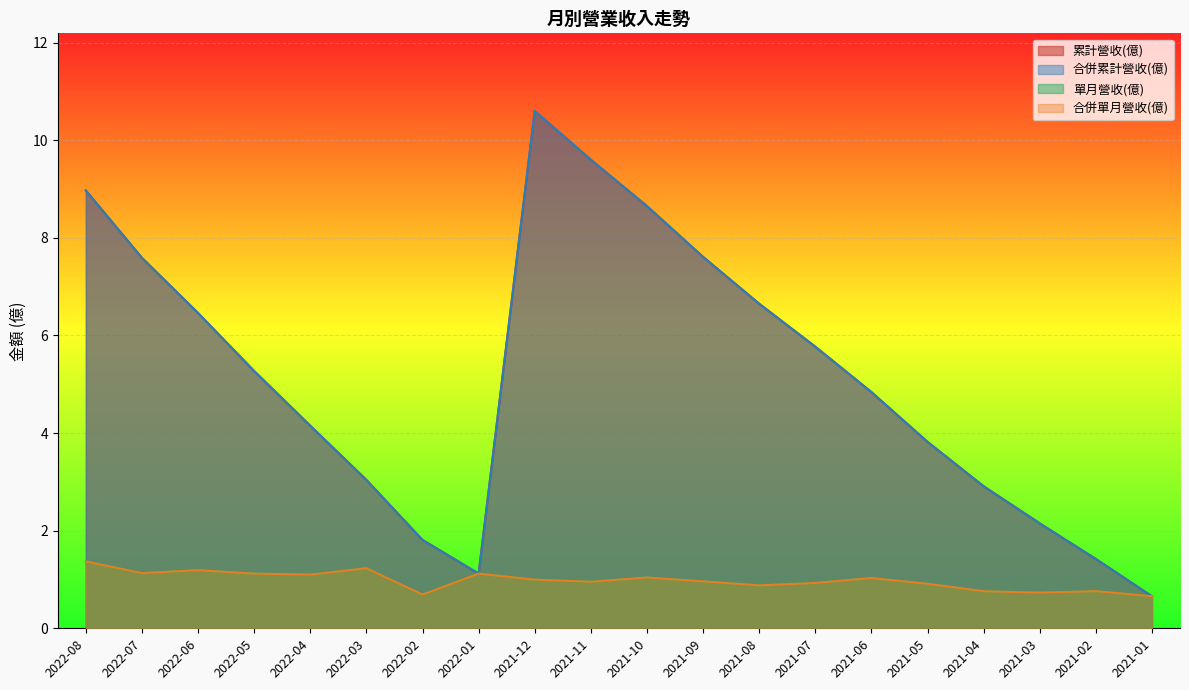

Reading left to right, extract all data points from this chart.

累計營收(億): 9.0	7.6	6.5	5.3	4.2	3.0	1.8	1.1	10.6	9.6	8.7	7.6	6.7	5.8	4.8	3.8	2.9	2.1	1.4	0.7
合併累計營收(億): 9.0	7.6	6.5	5.3	4.2	3.0	1.8	1.1	10.6	9.6	8.7	7.6	6.7	5.8	4.8	3.8	2.9	2.1	1.4	0.7
單月營收(億): 1.4	1.1	1.2	1.1	1.1	1.2	0.7	1.1	1.0	1.0	1.0	1.0	0.9	0.9	1.0	0.9	0.8	0.7	0.8	0.7
合併單月營收(億): 1.4	1.1	1.2	1.1	1.1	1.2	0.7	1.1	1.0	1.0	1.0	1.0	0.9	0.9	1.0	0.9	0.8	0.7	0.8	0.7